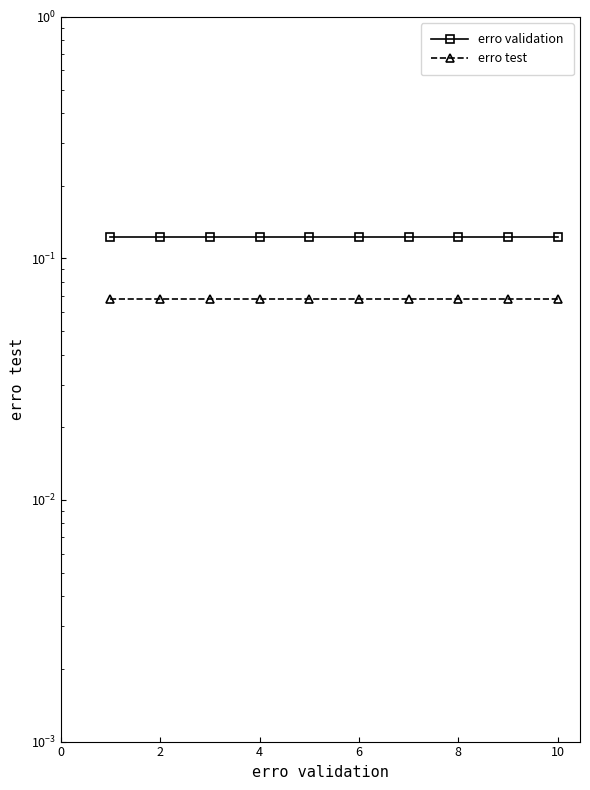

Which series changed the most between 8 and 7?

erro validation